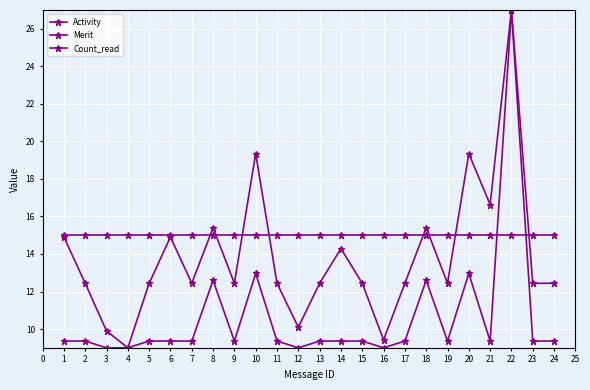

How many lines are shown in the chart?

3